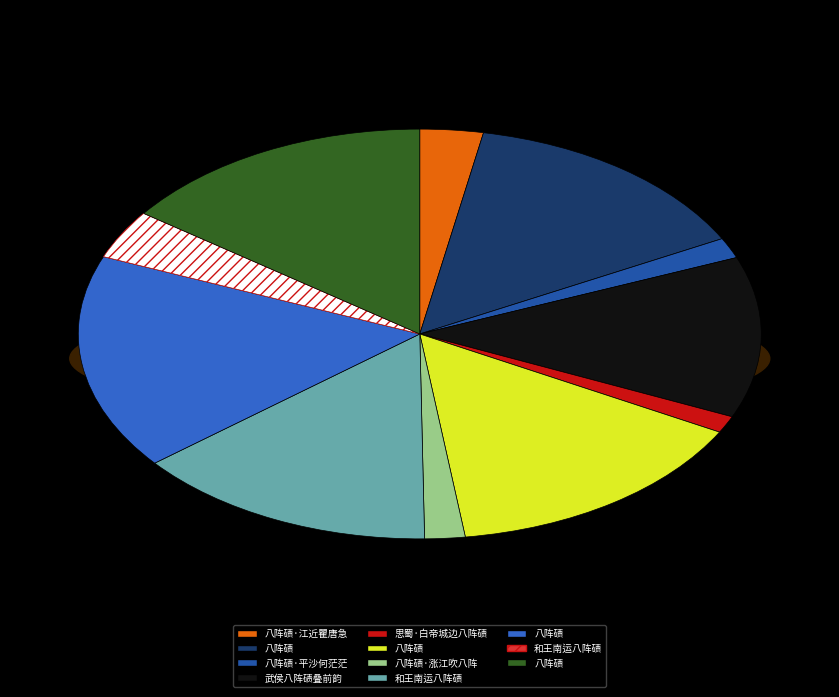

Which category has the biggest portion of the pie?

八阵碛